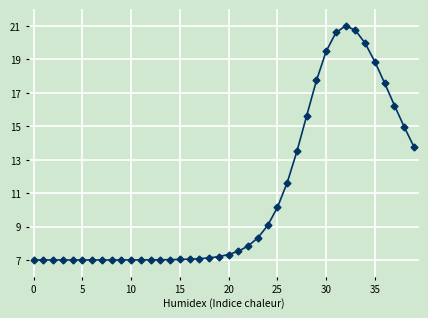

What is the sum of all values?

432.3